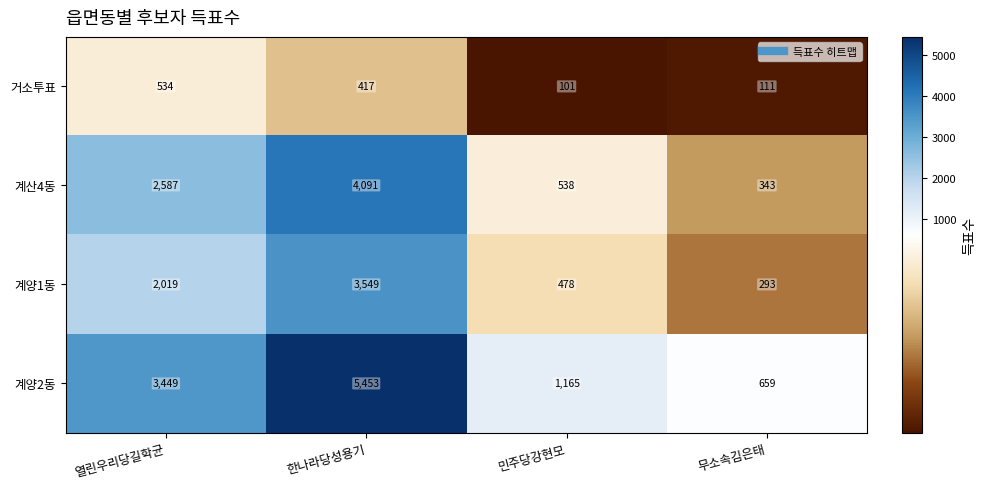

What is the maximum value shown in the chart?

5453